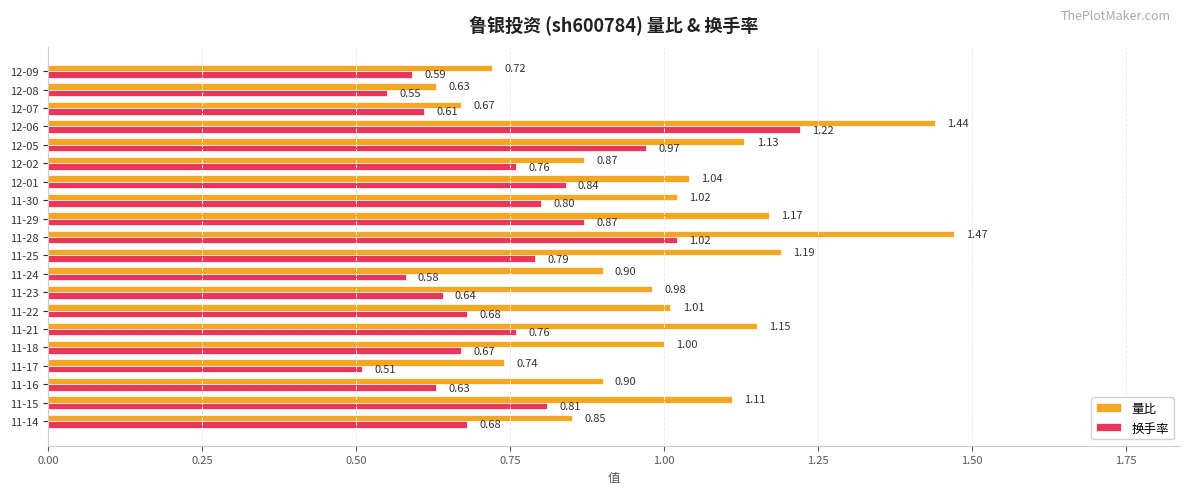

List the series in order of their peak value, highest first.

量比, 换手率